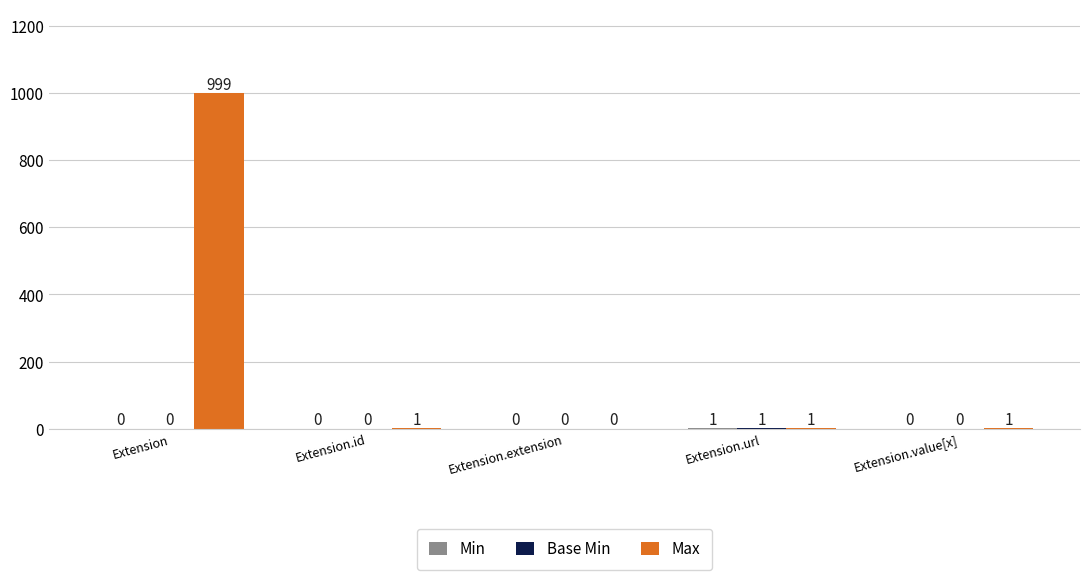

Are the bars grouped side by side (vs. stacked)?

Yes